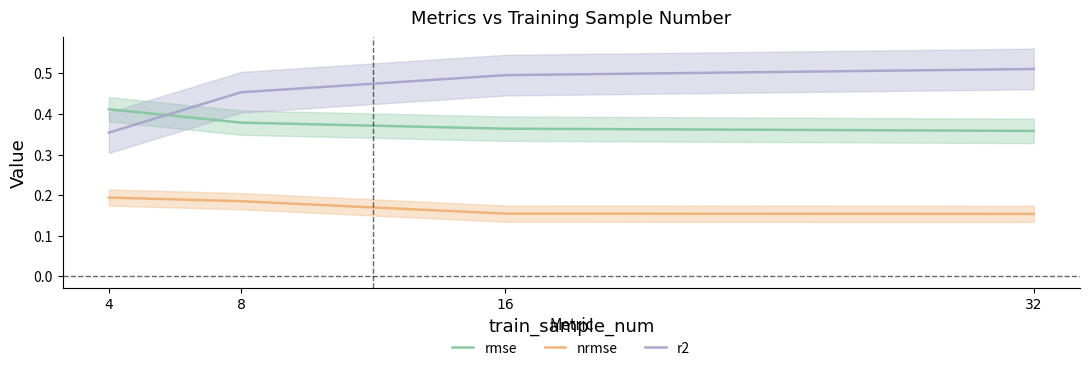

Rank the series by their maximum value, from lowest to highest.

nrmse, rmse, r2